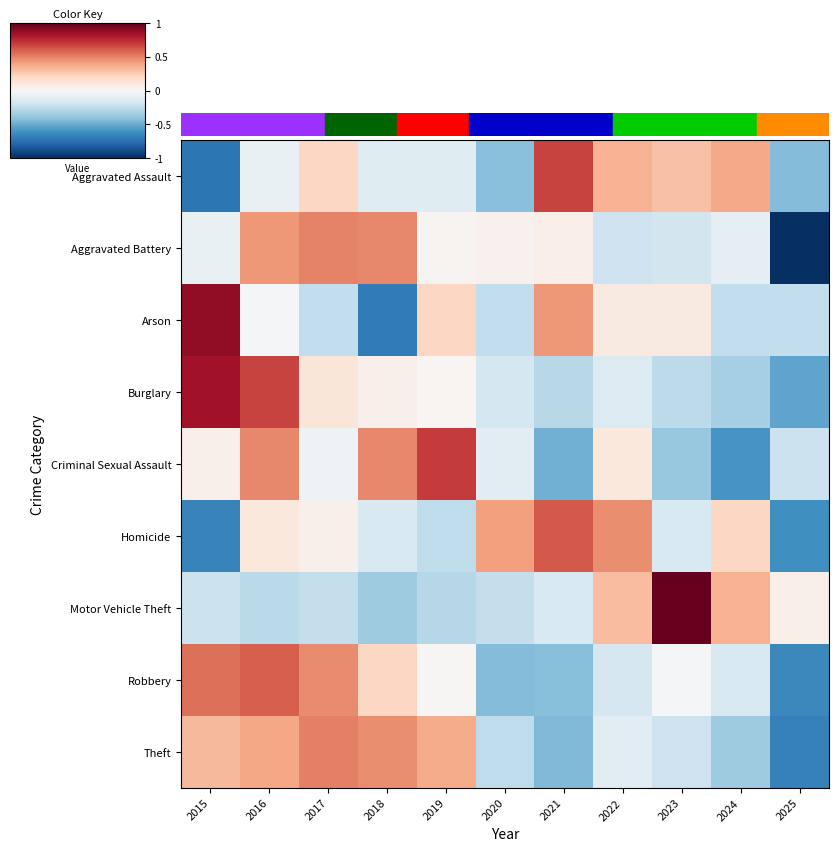

At which category does the chart reach its peak across all series?

2023